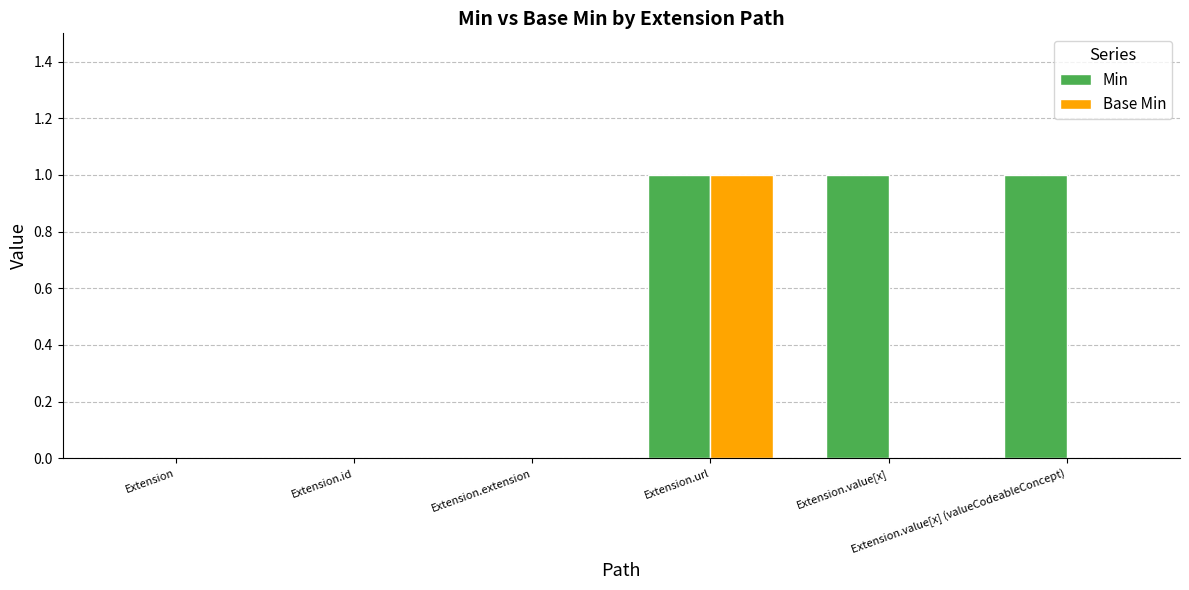

Reading left to right, list all the values displayed in this chart.

Min: 0	0	0	1	1	1
Base Min: 0	0	0	1	0	0